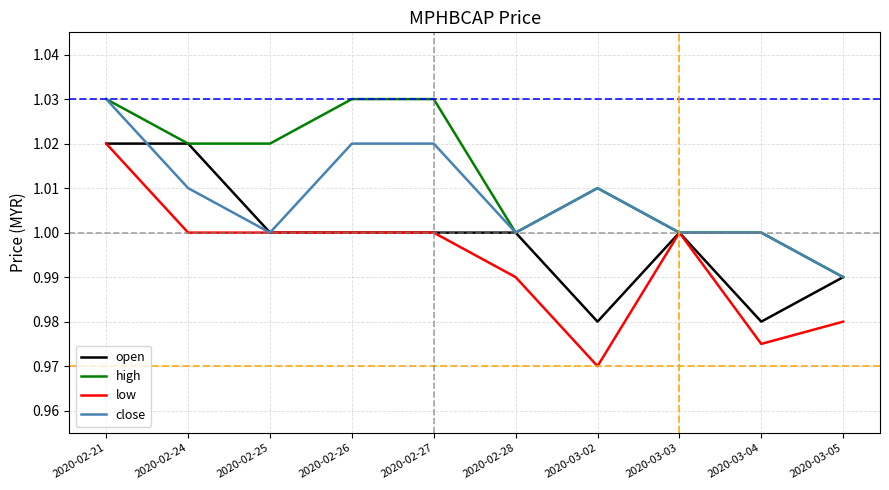

List the series in order of their overall mean, highest first.

high, close, open, low